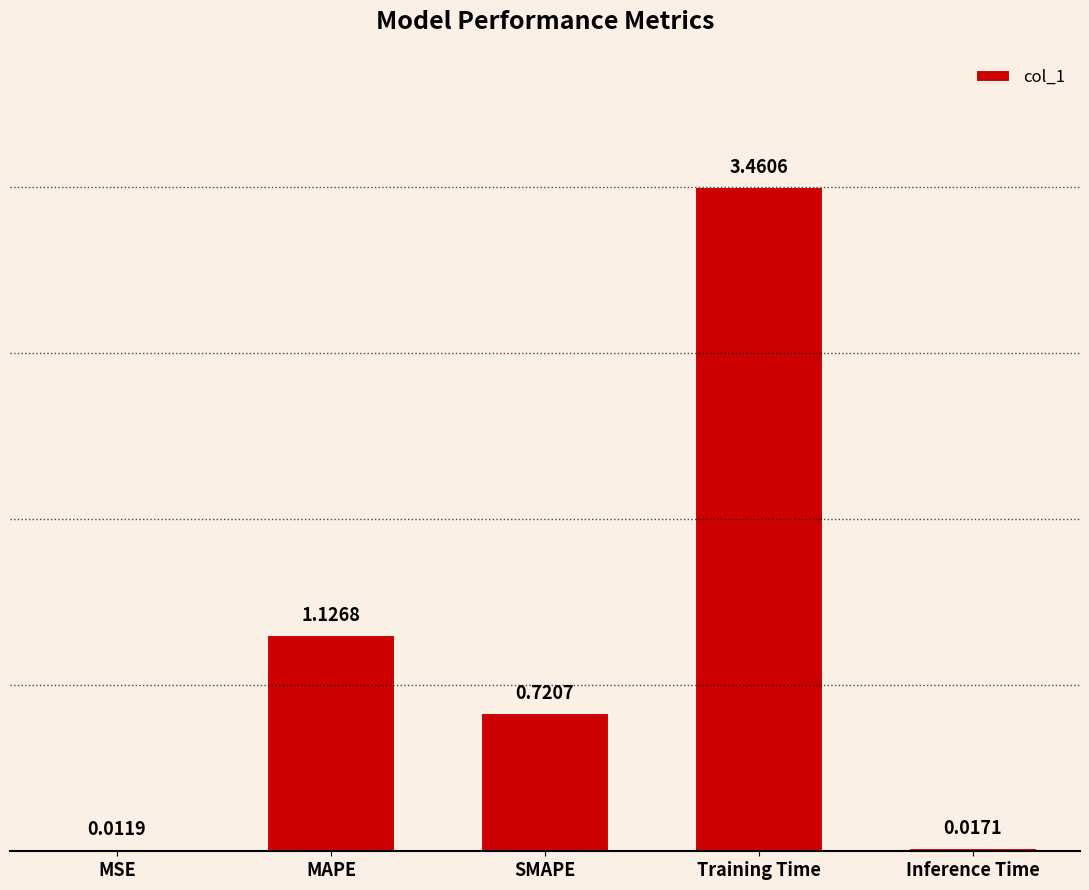

How many data points does each series have?

5